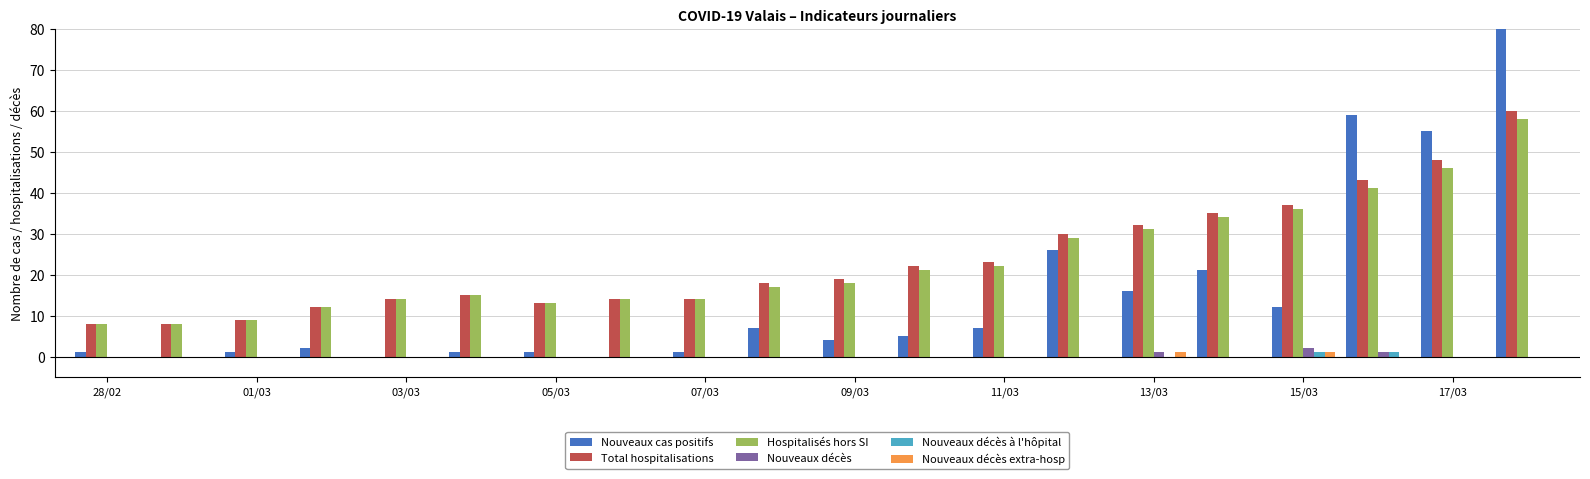

How many groups of bars are there?

20